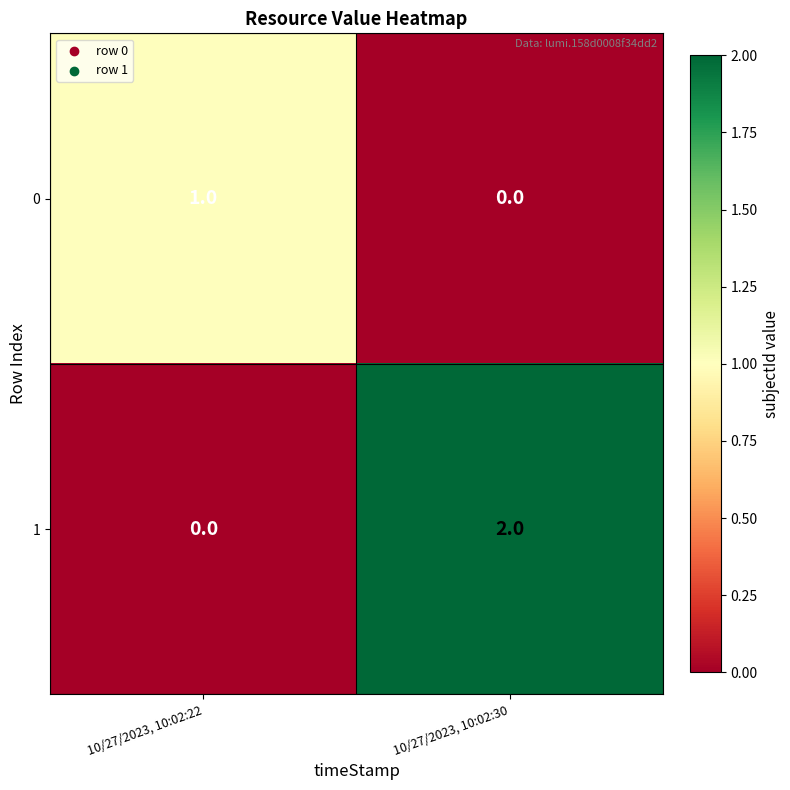

At which label does 1 reach its minimum?

10/27/2023, 10:02:22